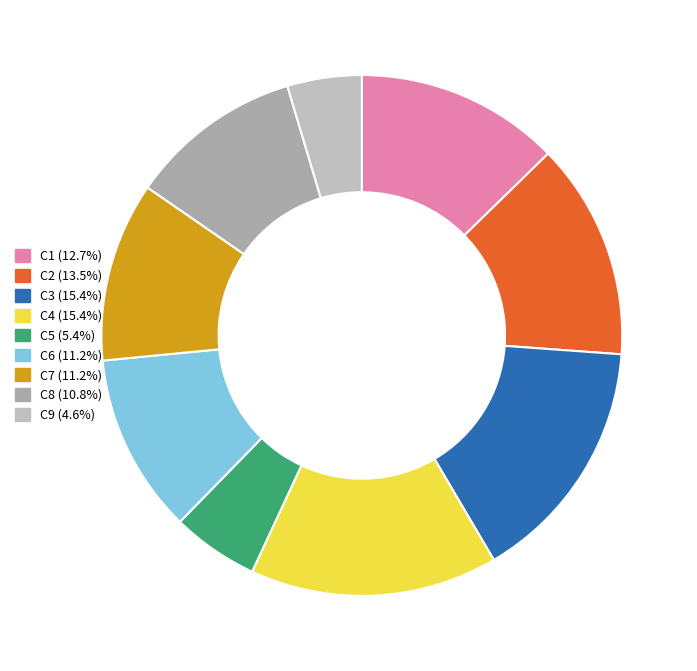

Is it true that C6 is 22% of the pie?

False